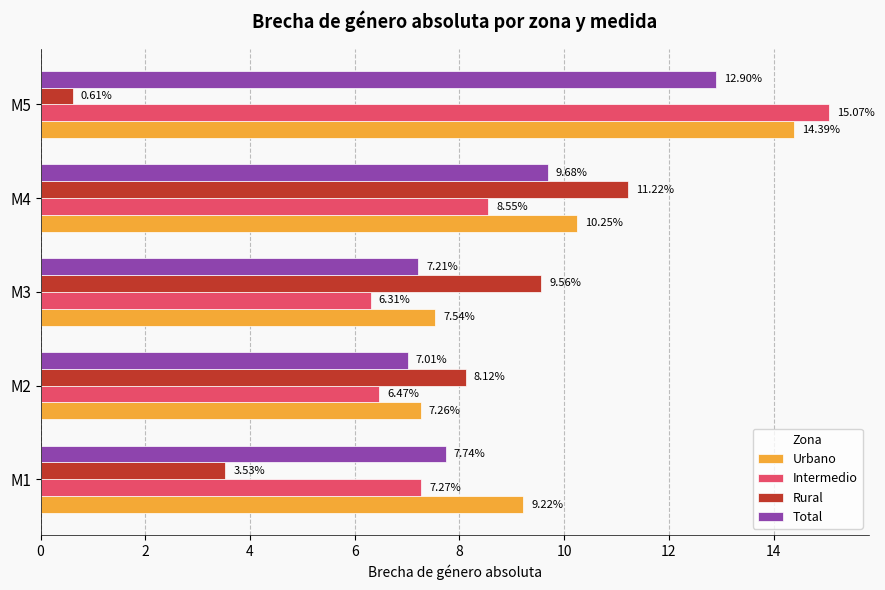

How many data points does each series have?

5